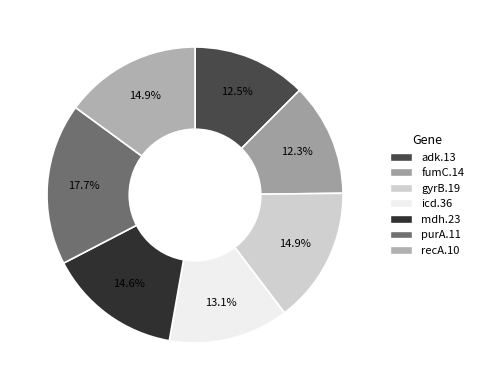

To the nearest percent, what percentage of the pie is purA.11?

18%